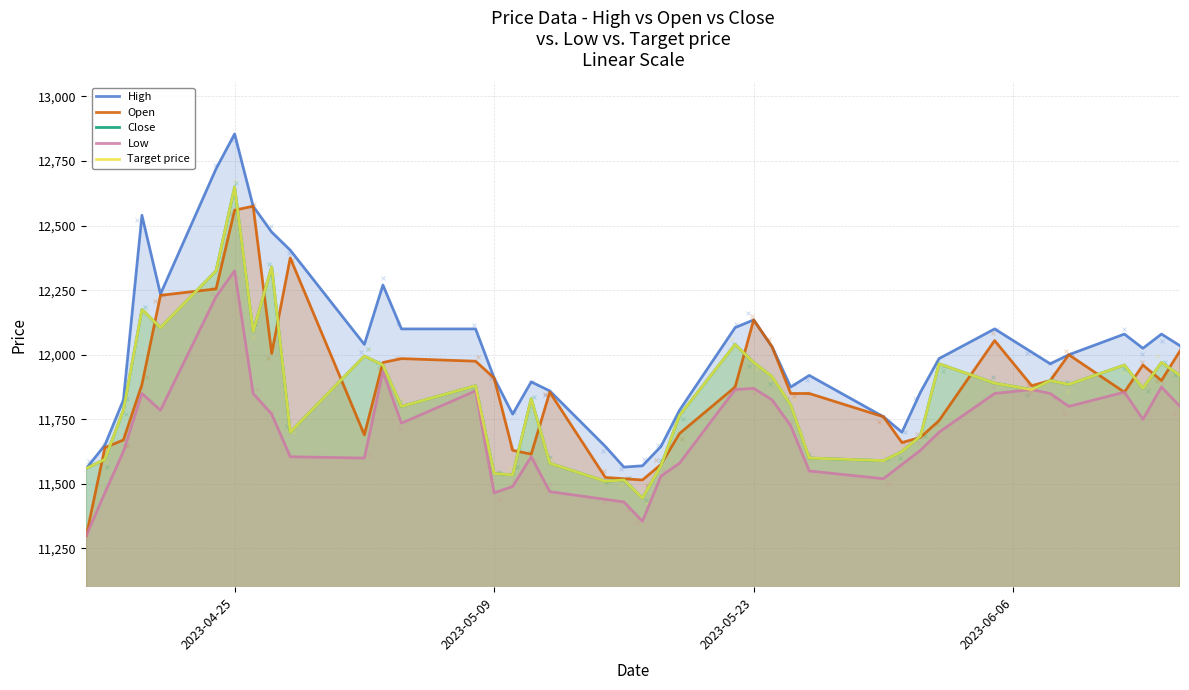

At how many categories does at least one series exceed 11465?

40